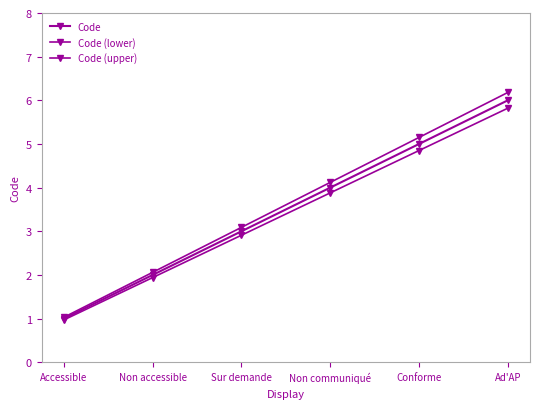

True or false: Code (lower) and Code intersect in this chart.

False